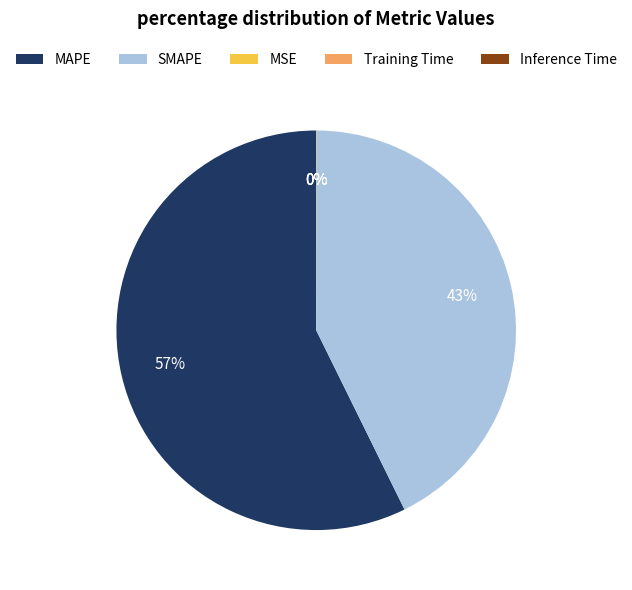

To the nearest percent, what is the average slice percentage?

20%